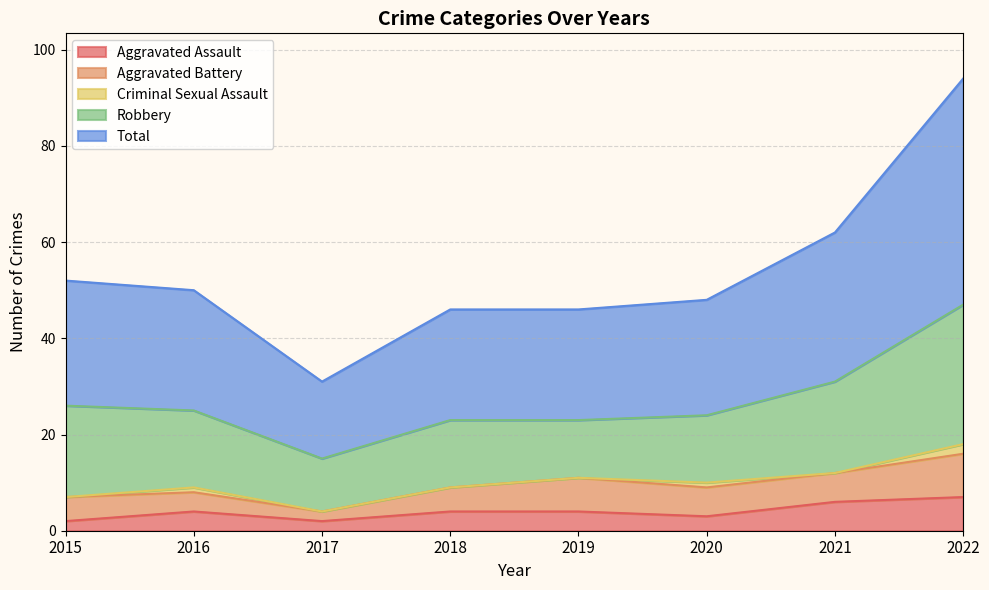

How many categories are shown in the chart?

8